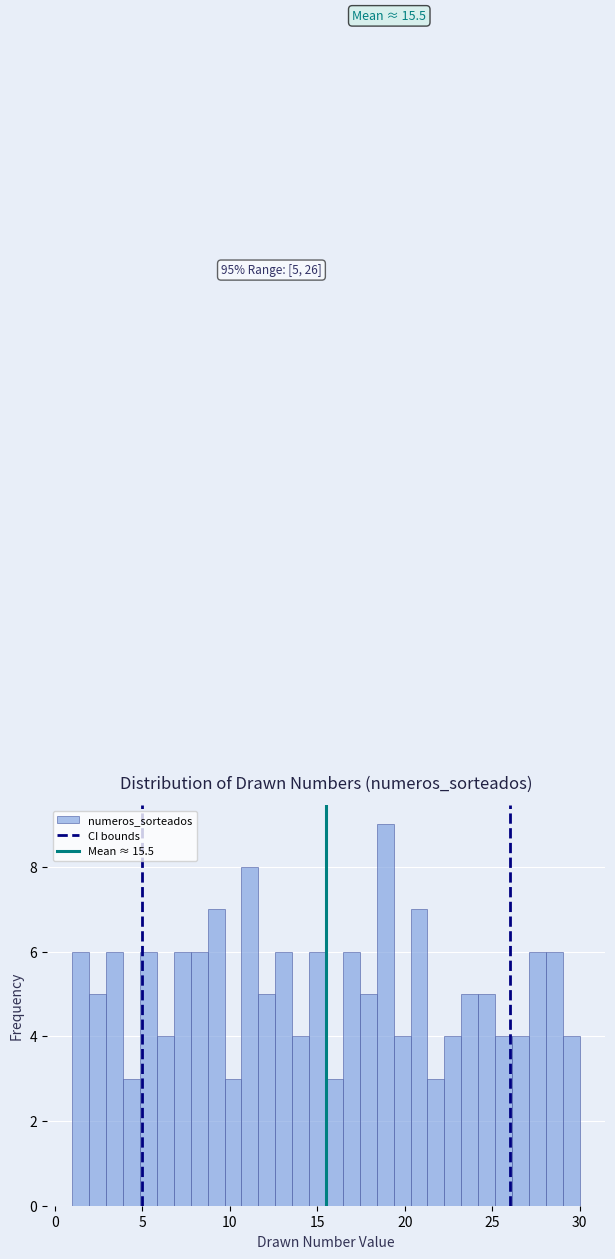

Around what value on the x-axis is the tallest bar? Give the approximate position of its centre, as read against the axis.

19.0